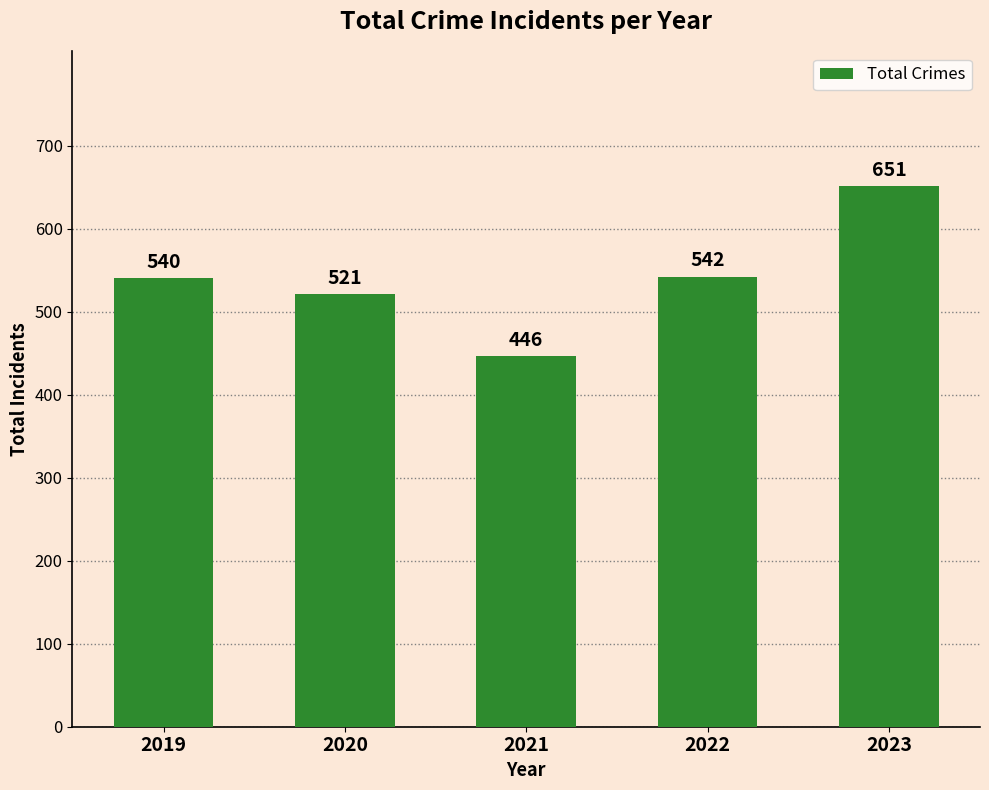

Is it true that the value at 2023 is 651?

True